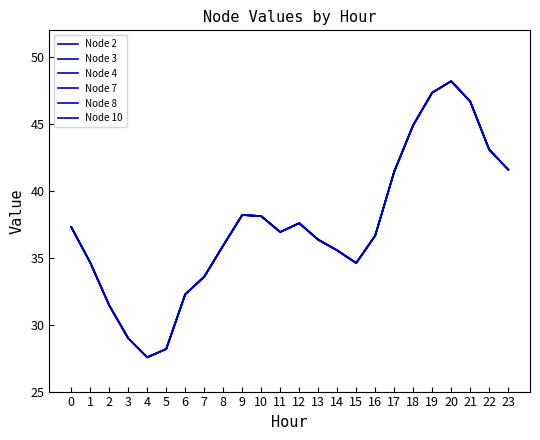

Does the chart display data point markers on the line(s)?

No